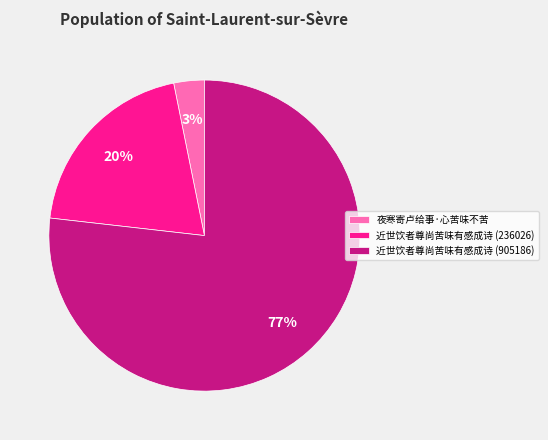

To the nearest percent, what is the difference between the largest and smallest slice percentages?

74%